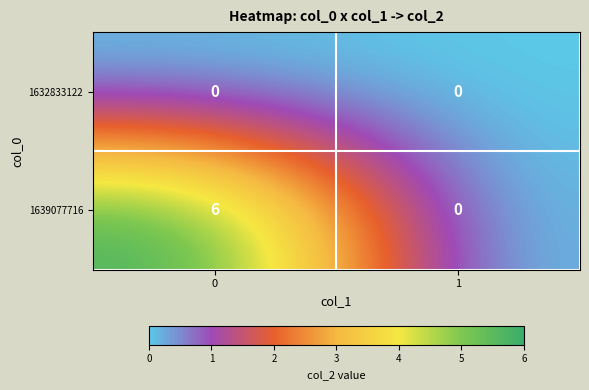

Which series has the widest spread of values?

1639077716